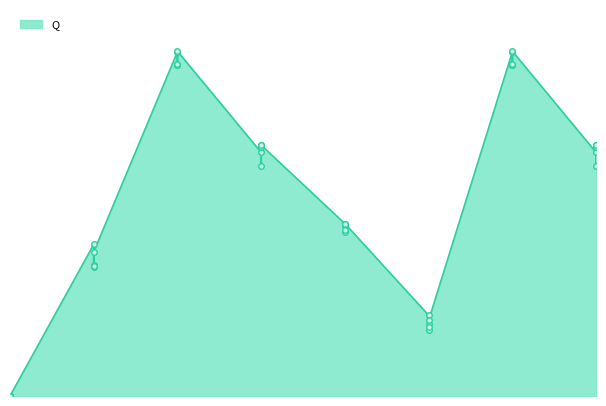

True or false: there are more than 1 points higher than both neighbors.

True